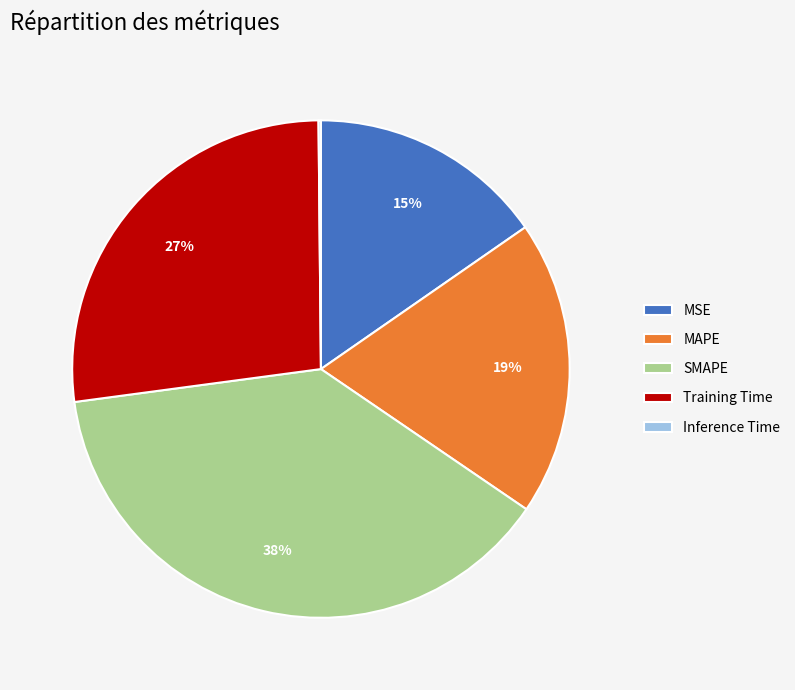

To the nearest percent, what is the combined percentage of SMAPE and MAPE?

58%